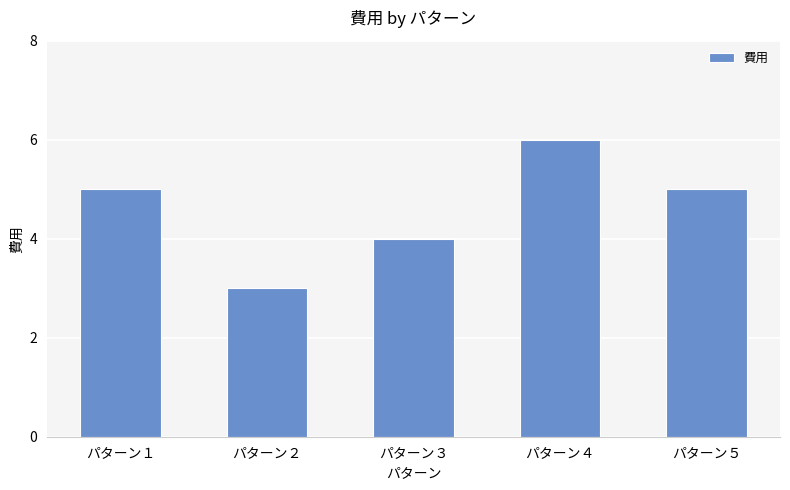

Is it true that the value at パターン５ is 8?

False